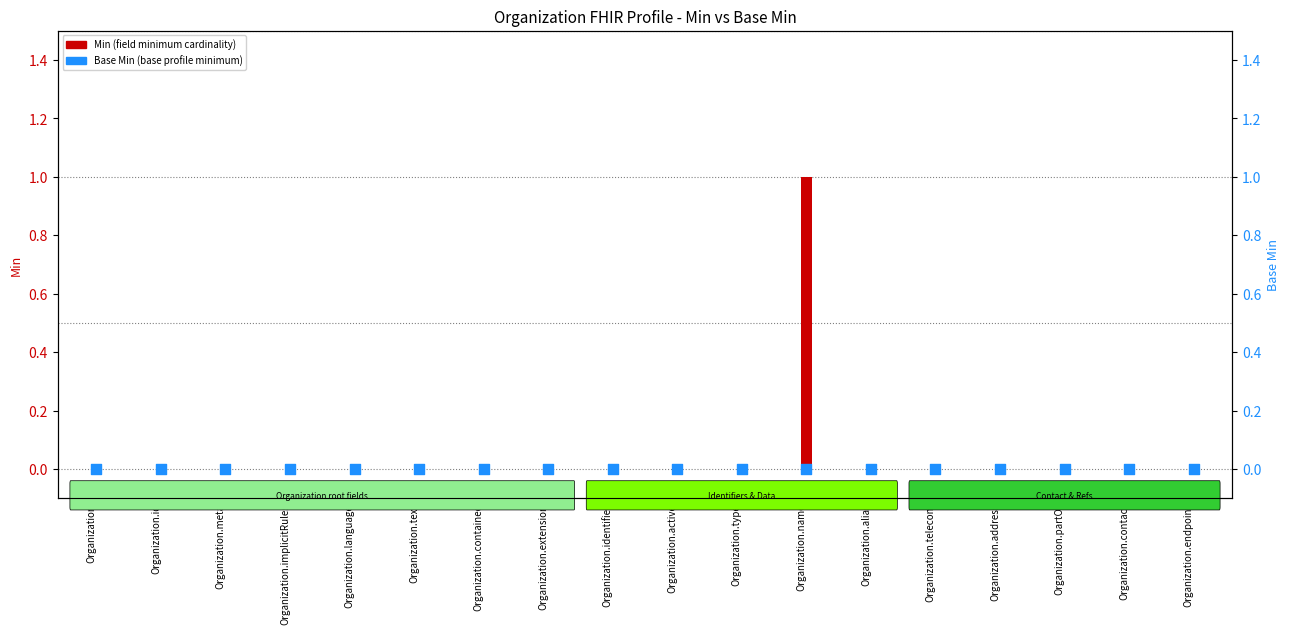

Which series reaches the minimum Y coordinate?

Min